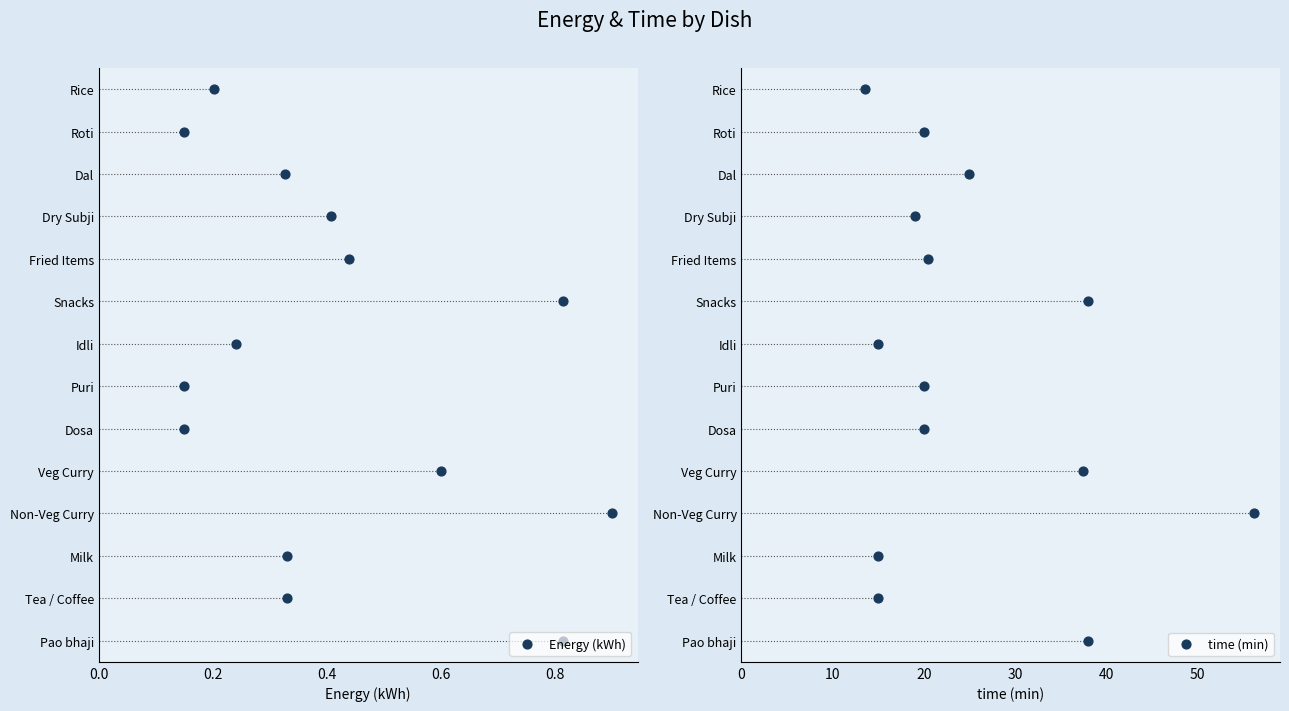

Which series reaches the maximum Y coordinate?

Energy (kWh)